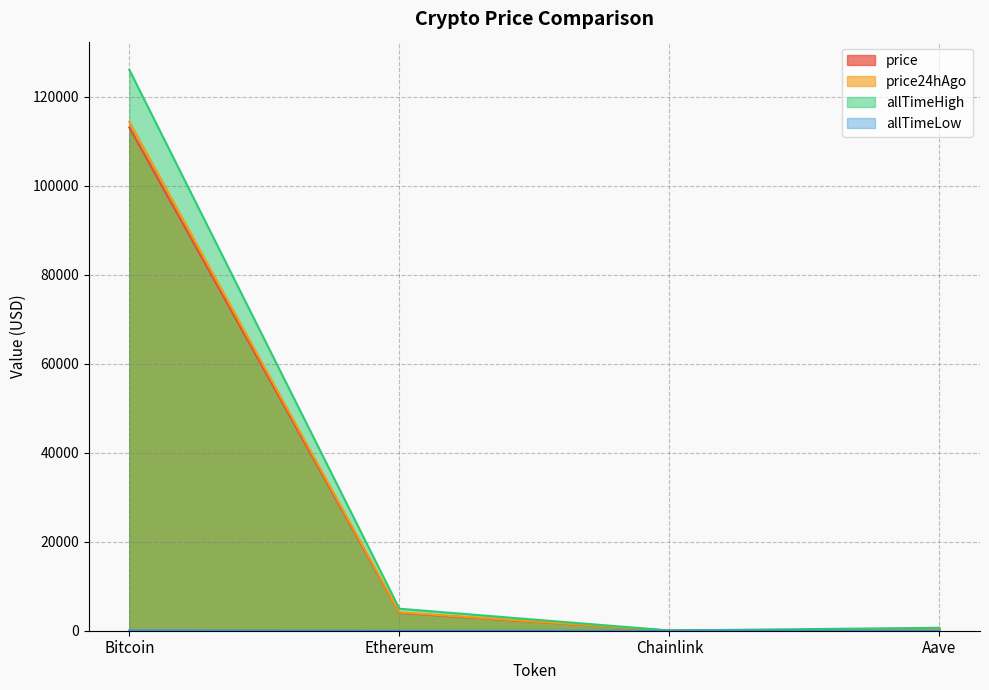

True or false: allTimeHigh and allTimeLow intersect in this chart.

False